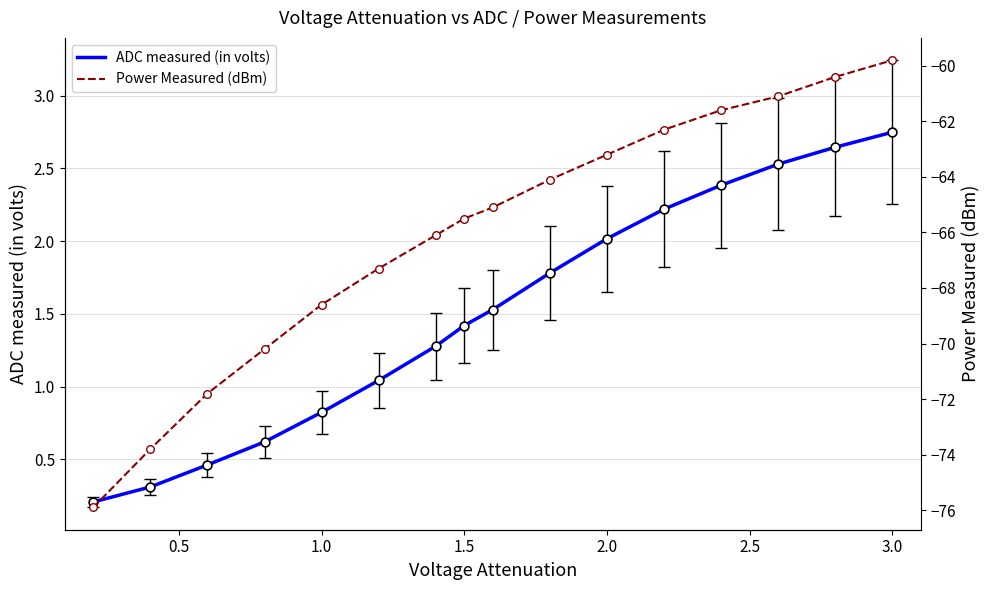

Is the value of Power Measured (dBm) at 11 greater than the value of ADC measured (in volts) at 1.5?

No